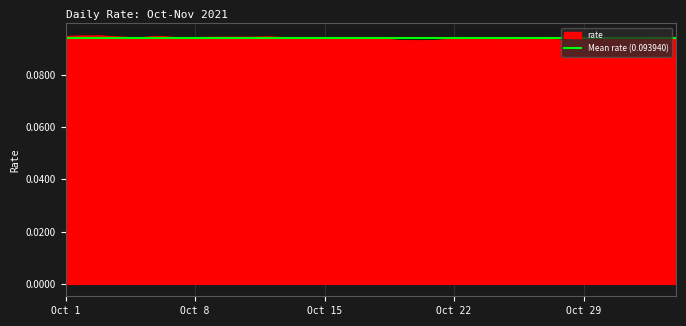

What is the average value?

0.1